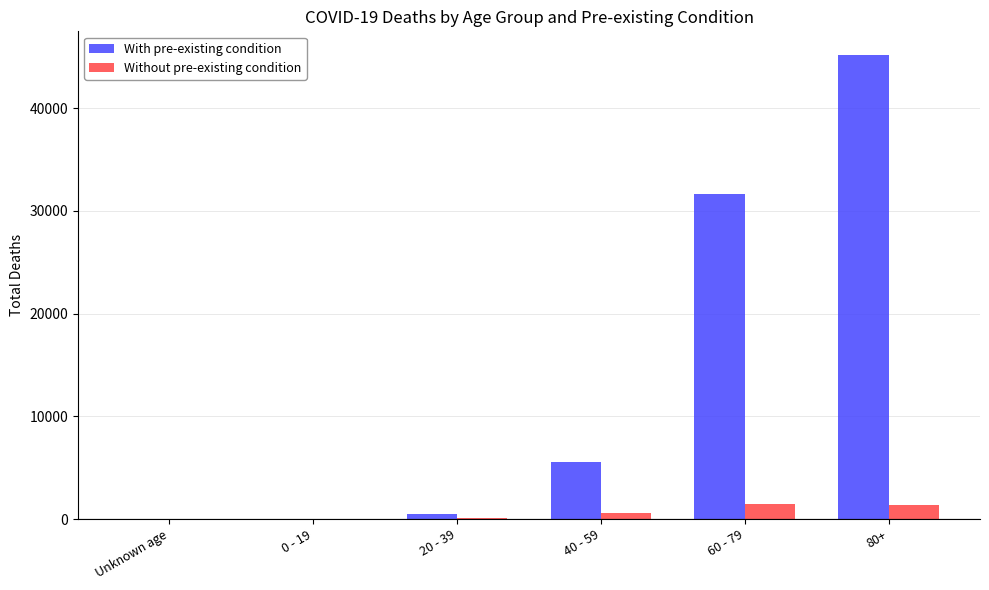

What is the maximum value for Without pre-existing condition?

1500